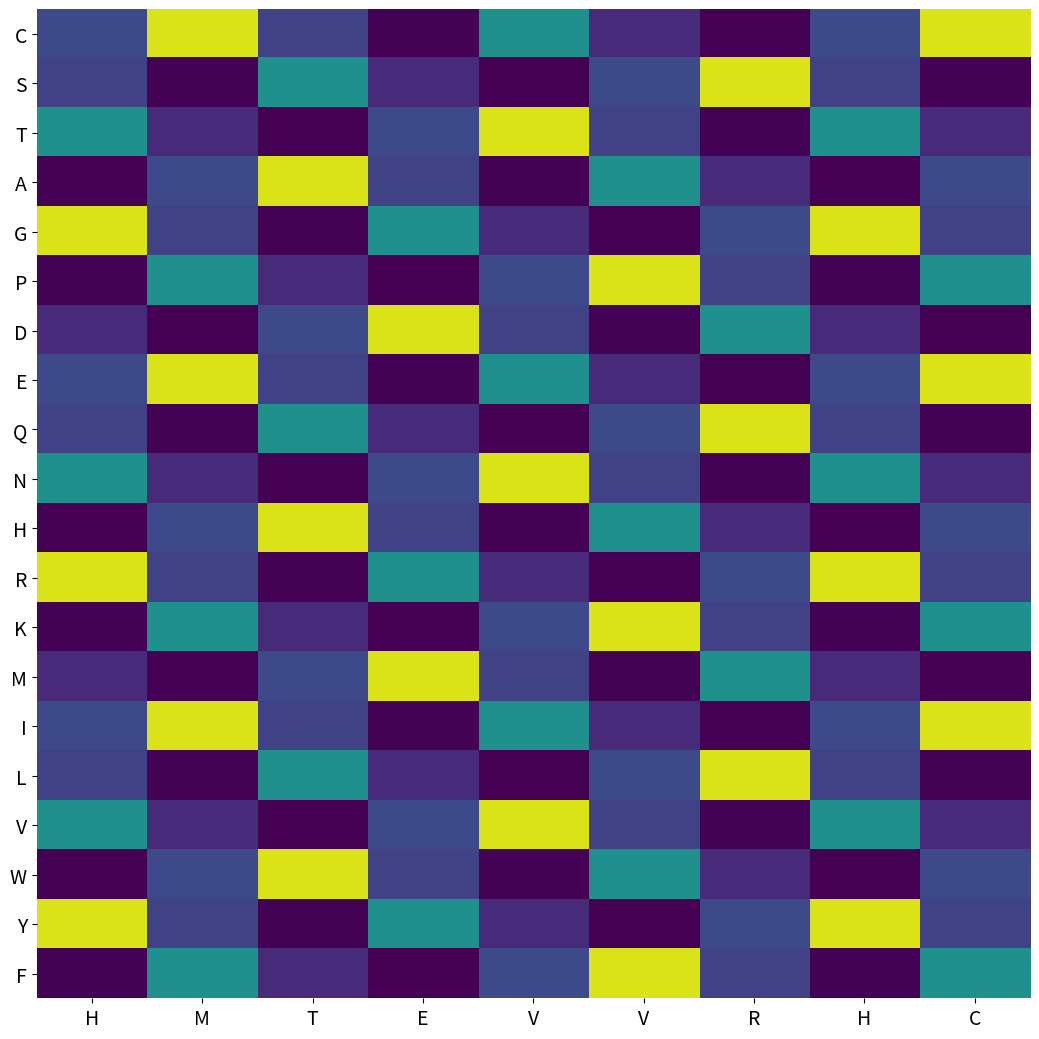

At R, list the series in order from largest to smallest.

S, Q, L, D, M, G, R, Y, P, K, F, A, H, W, T, N, V, C, E, I